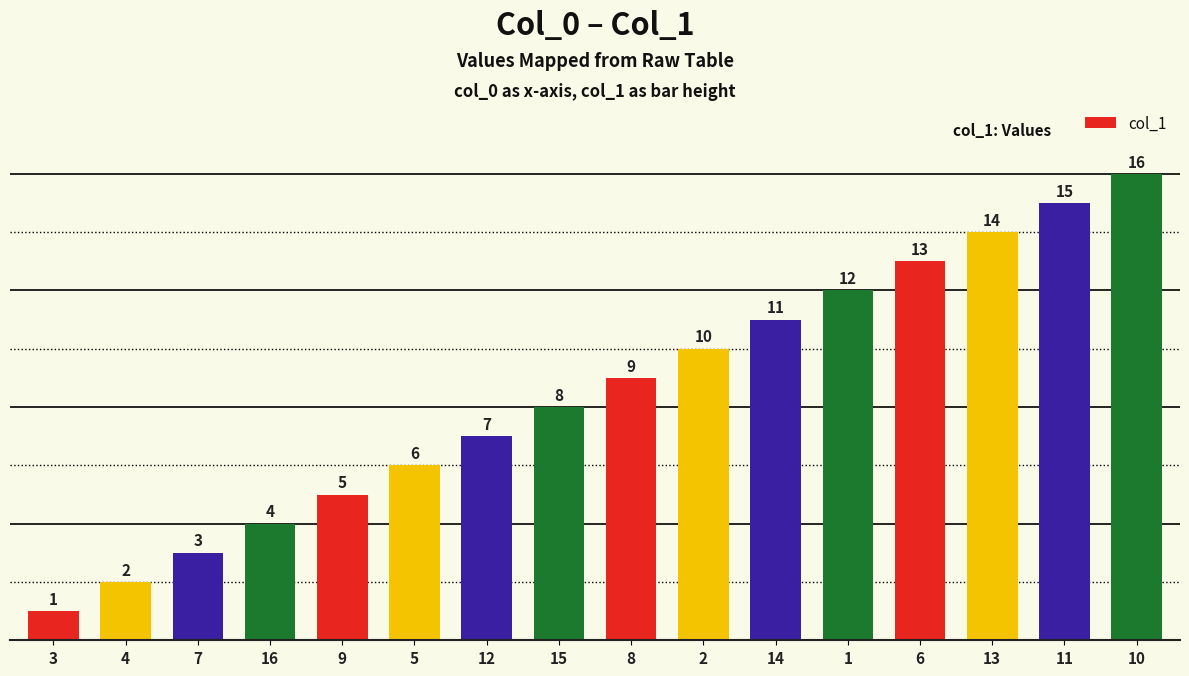

Reading left to right, transcribe all the data shown in this chart.

1	2	3	4	5	6	7	8	9	10	11	12	13	14	15	16